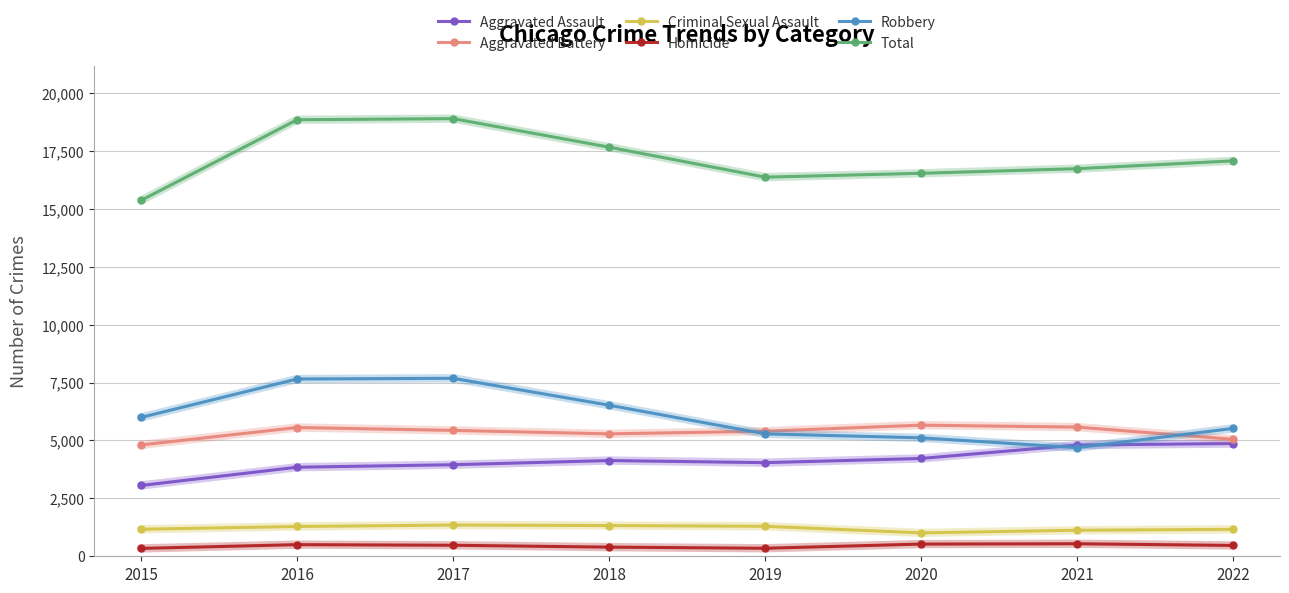

What is the difference between the maximum and minimum values in the Homicide series?

201